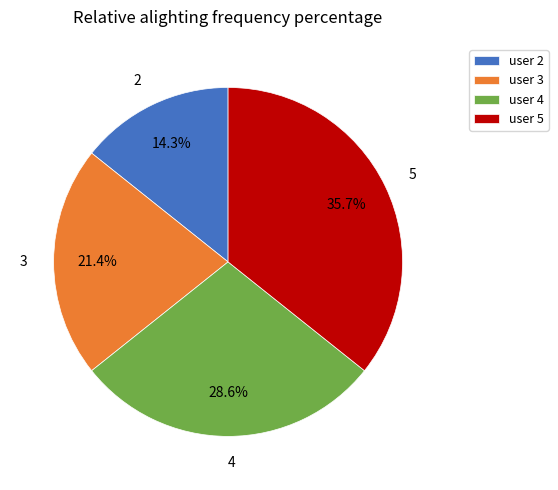

What is the total percentage of 5 and 2?

50.0%